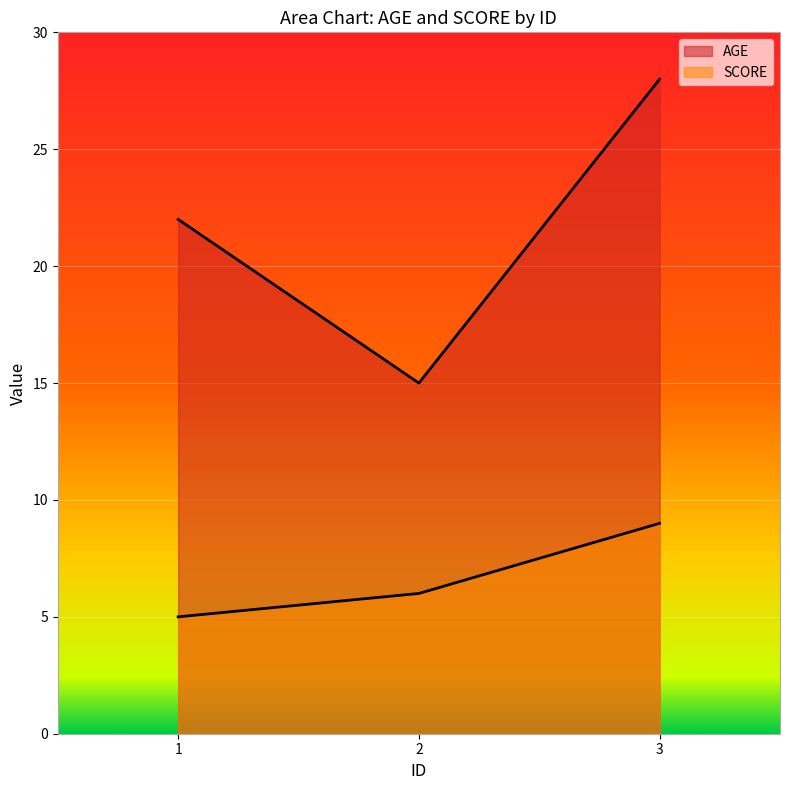

How many SCORE values are between 5 and 9?

3